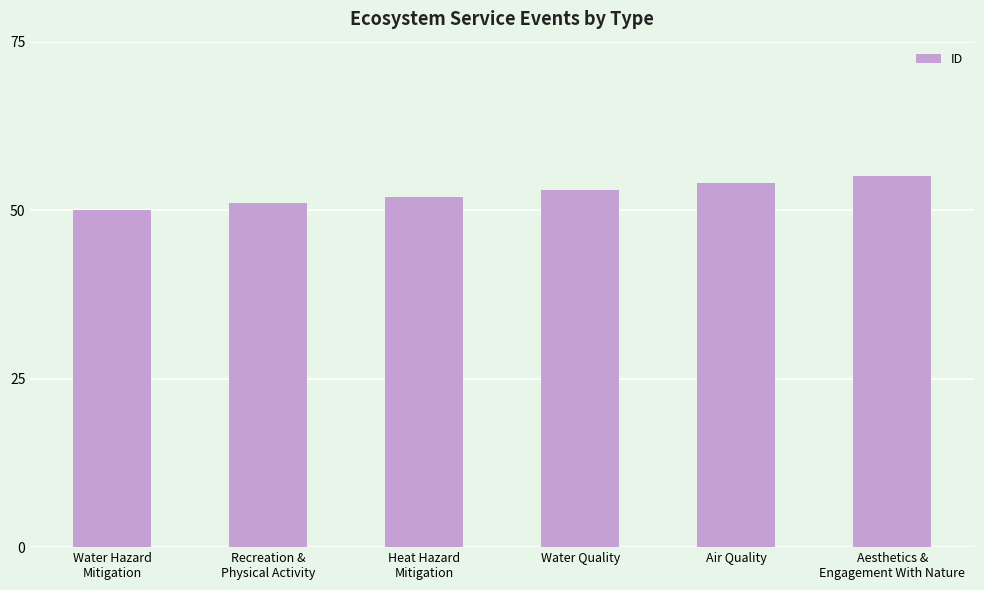

What is the value of the 2nd bar from the left?

51